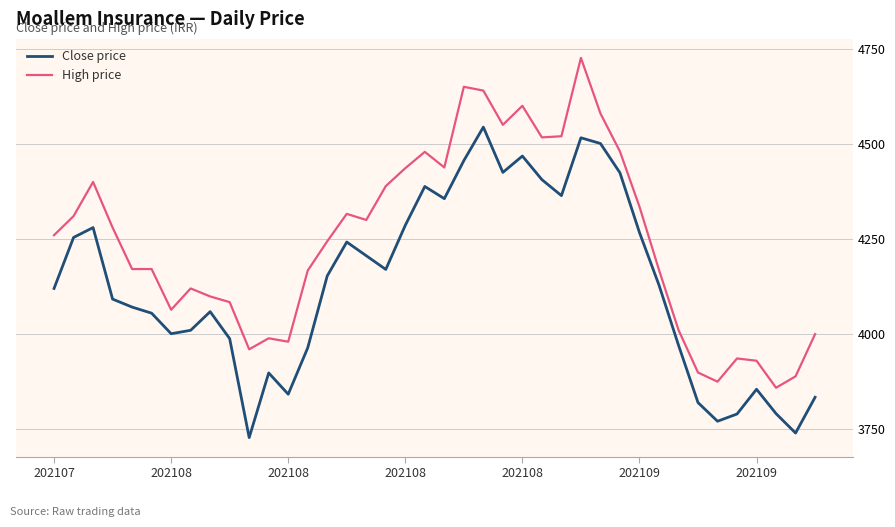

What is the difference between the maximum and minimum values in the Close price series?

816